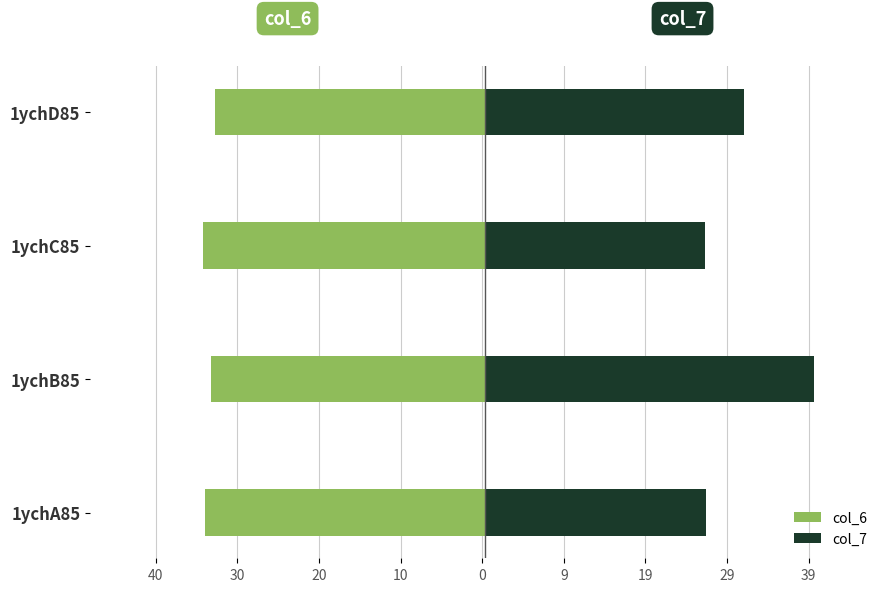

What is the sum of all col_6 values?

-135.4